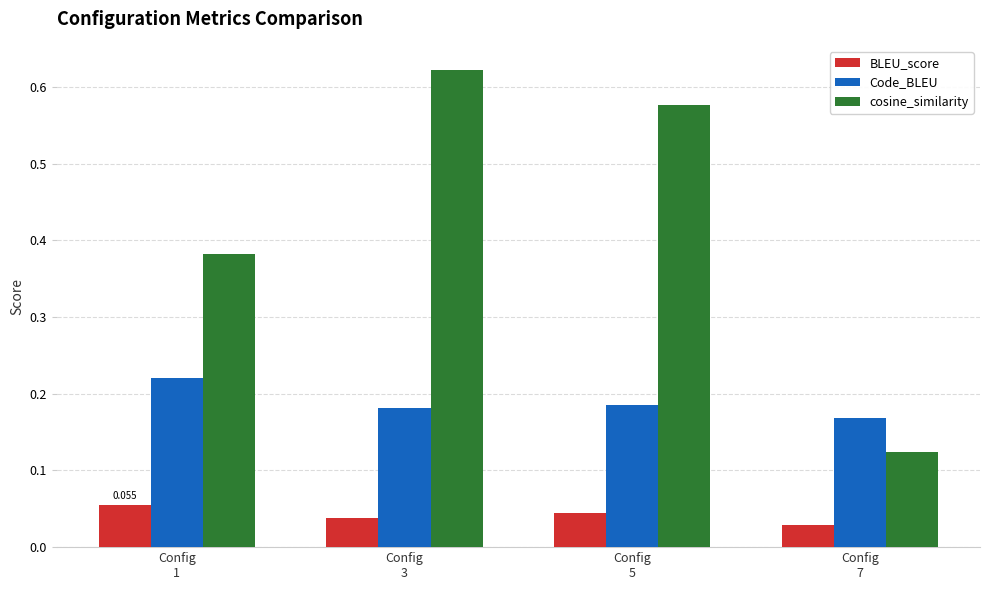

The value of Code_BLEU at Config
7 is 0.1. True or false?

False